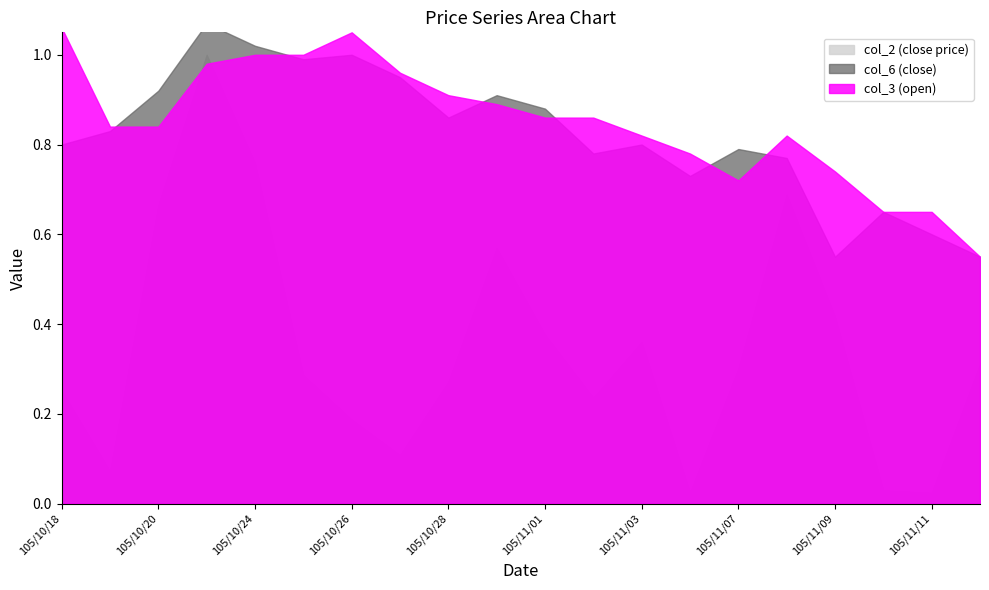

Reading right to left, list all the values displayed in this chart.

col_2 (close price): 105/11/14=285590.0	105/11/11=22200.0	105/11/10=27300.0	105/11/09=382320.0	105/11/08=631190.0	105/11/07=276220.0	105/11/04=22950.0	105/11/03=330500.0	105/11/02=216310.0	105/11/01=345440.0	105/10/31=522320.0	105/10/28=248940.0	105/10/27=99320.0	105/10/26=171870.0	105/10/25=262620.0	105/10/24=695900.0	105/10/21=916600.0	105/10/20=609950.0	105/10/19=66200.0	105/10/18=231370.0
col_6 (close): 105/11/14=0.6	105/11/11=0.6	105/11/10=0.7	105/11/09=0.6	105/11/08=0.8	105/11/07=0.8	105/11/04=0.7	105/11/03=0.8	105/11/02=0.8	105/11/01=0.9	105/10/31=0.9	105/10/28=0.9	105/10/27=0.9	105/10/26=1.0	105/10/25=1.0	105/10/24=1.0	105/10/21=1.1	105/10/20=0.9	105/10/19=0.8	105/10/18=0.8
col_3 (open): 105/11/14=0.6	105/11/11=0.7	105/11/10=0.7	105/11/09=0.7	105/11/08=0.8	105/11/07=0.7	105/11/04=0.8	105/11/03=0.8	105/11/02=0.9	105/11/01=0.9	105/10/31=0.9	105/10/28=0.9	105/10/27=1.0	105/10/26=1.1	105/10/25=1.0	105/10/24=1.0	105/10/21=1.0	105/10/20=0.8	105/10/19=0.8	105/10/18=1.1